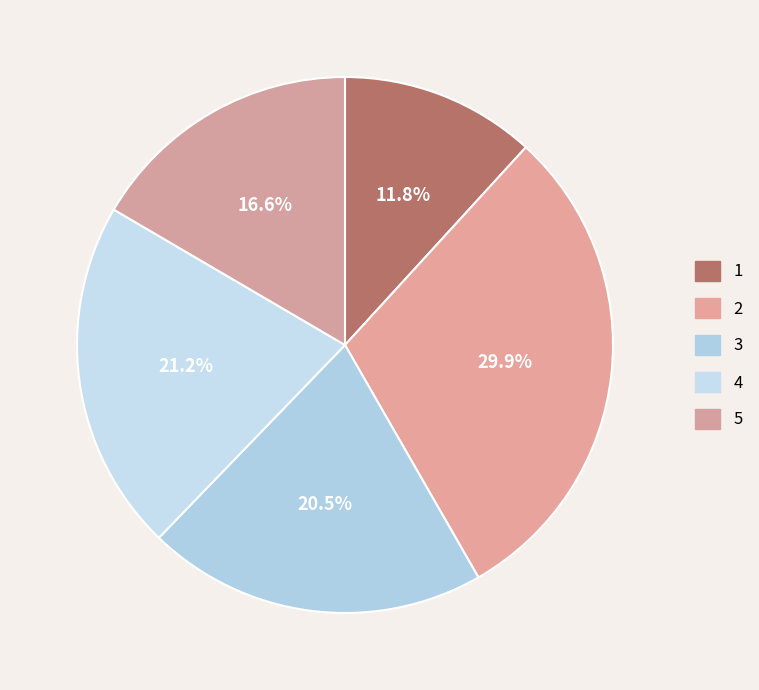

Is it true that 4 is 21% of the pie?

True